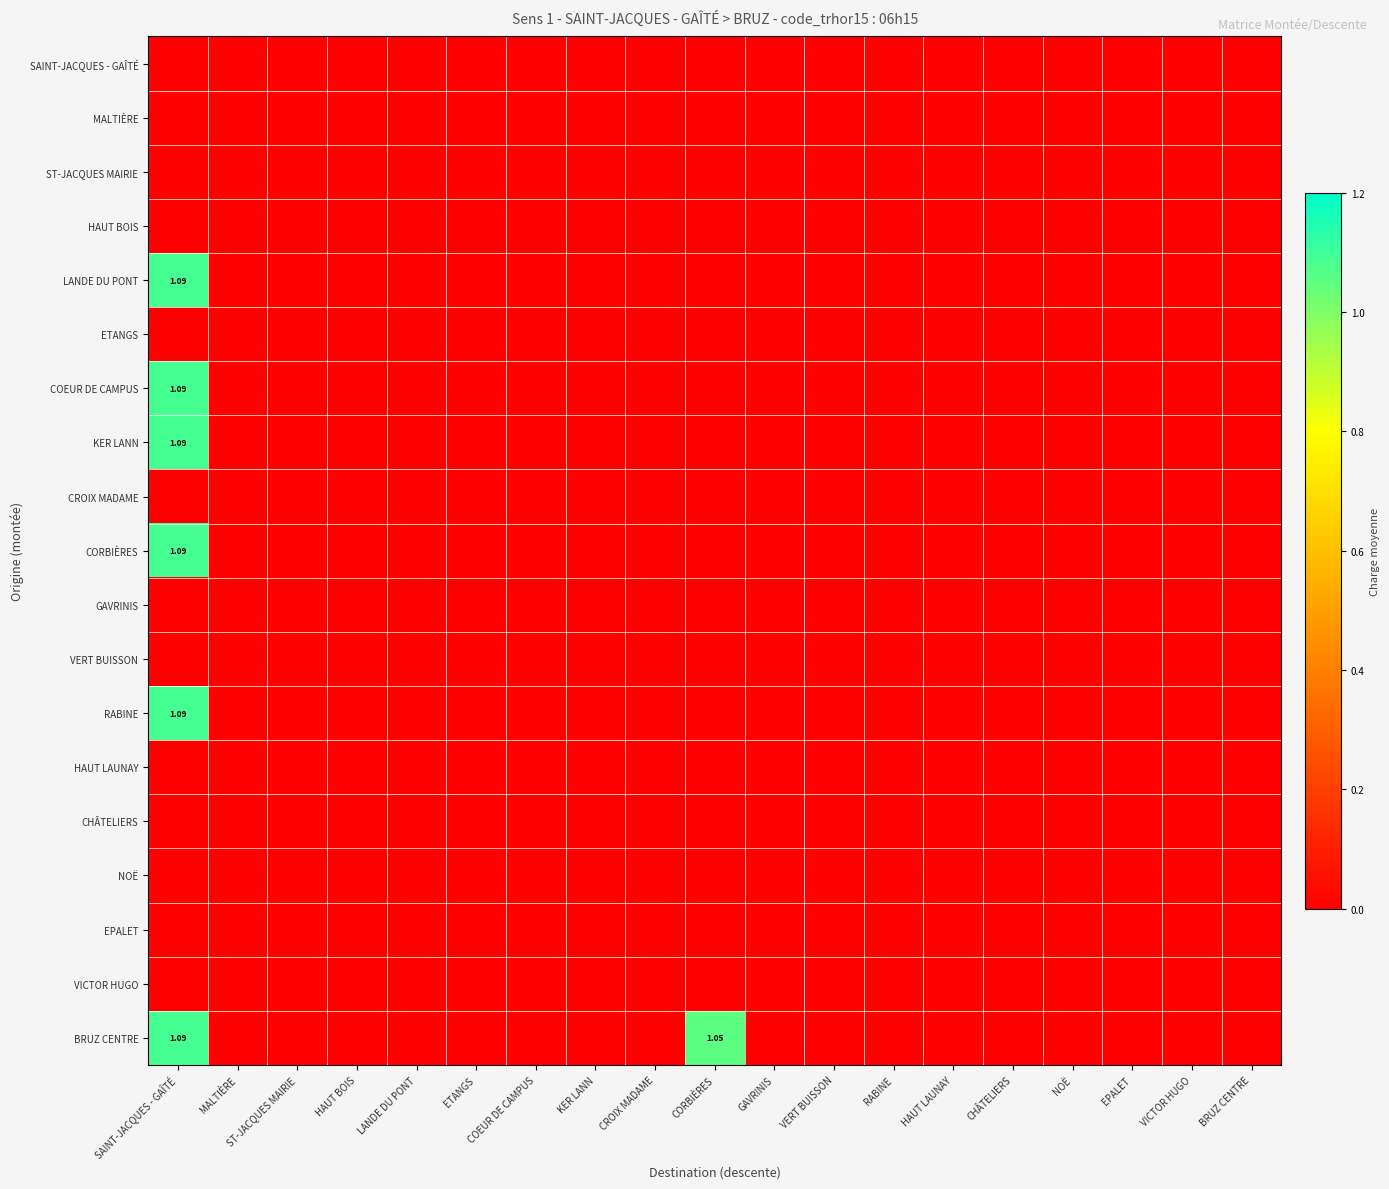

The value of CROIX MADAME at NOË is 0.0. True or false?

True